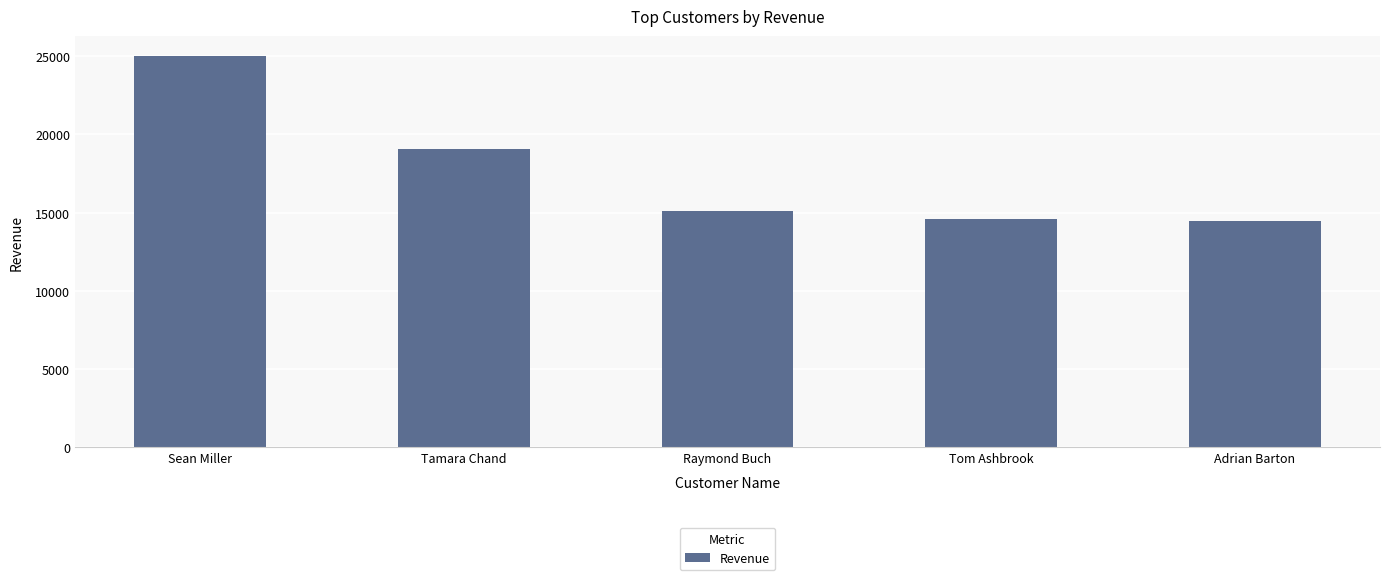

What is the sum of the values at Adrian Barton and Raymond Buch?

29590.9